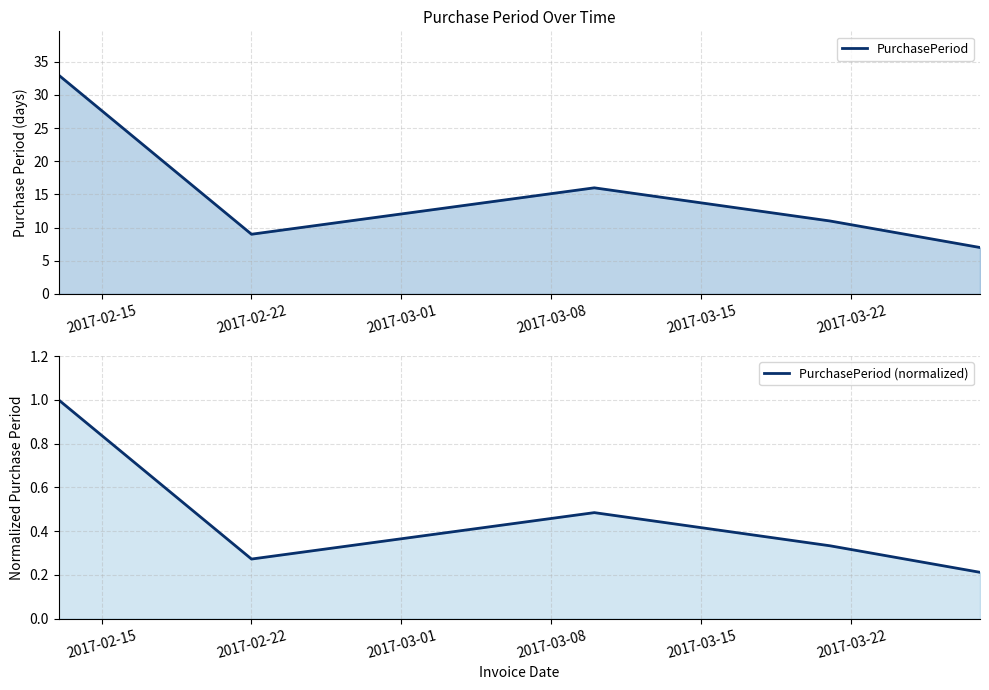

The value of PurchasePeriod (normalized) at 2017-02-15 is 1.6. True or false?

False